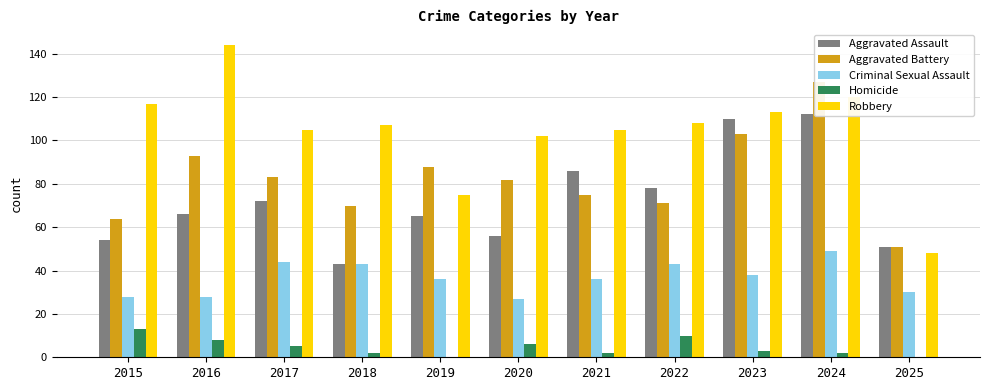

What are all the series names shown in the legend?

Aggravated Assault, Aggravated Battery, Criminal Sexual Assault, Homicide, Robbery